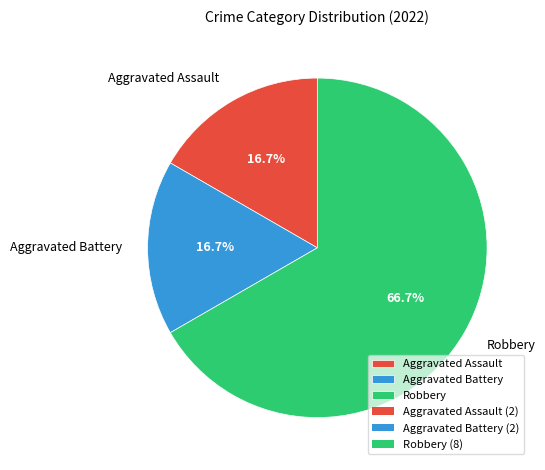

To the nearest percent, what is the difference between the largest and smallest slice percentages?

50%